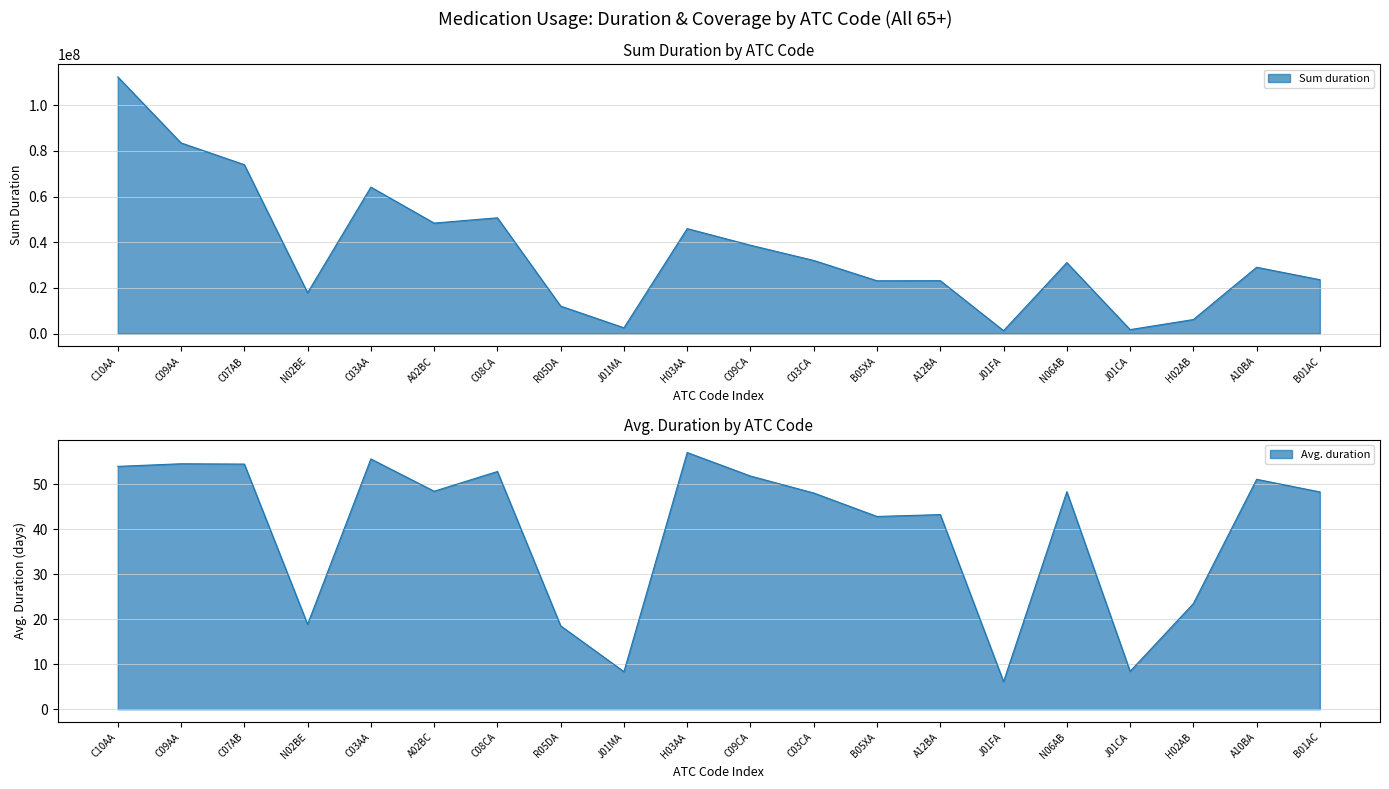

True or false: Sum duration and Avg. duration intersect in this chart.

False